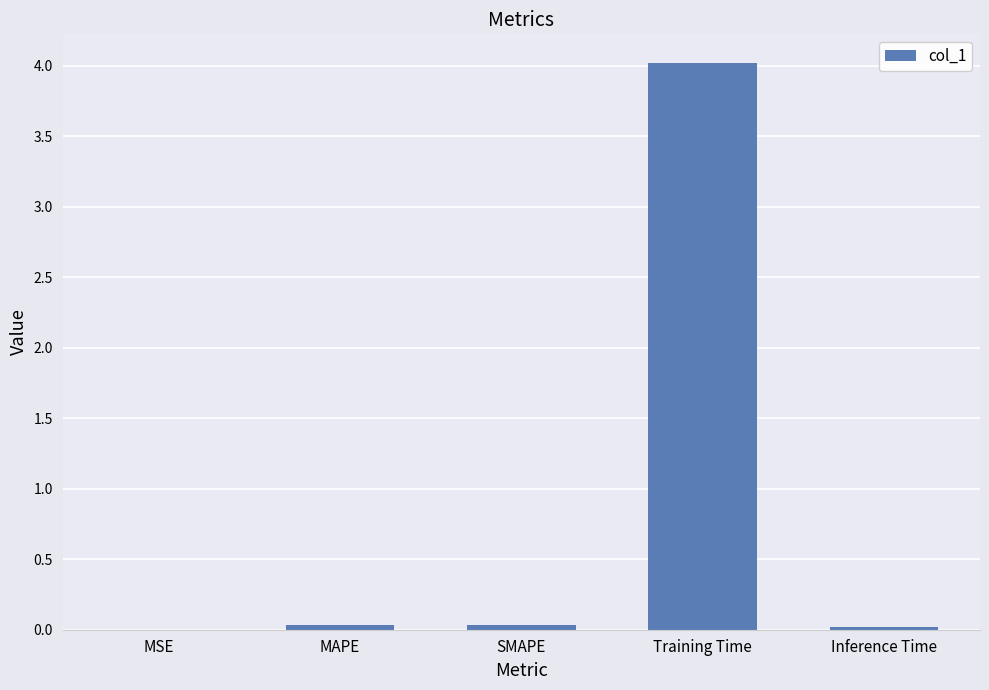

What is the difference between the values at Inference Time and Training Time?

4.0